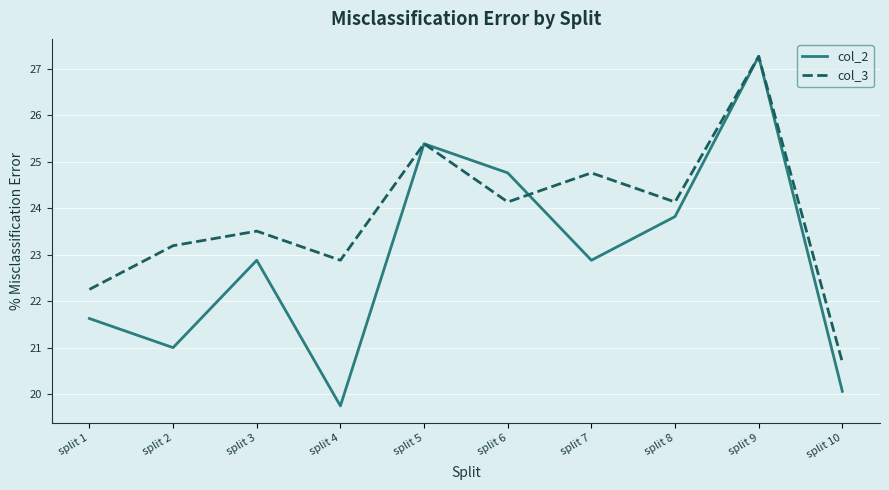

What is the difference between the maximum and minimum values in the col_2 series?

7.5